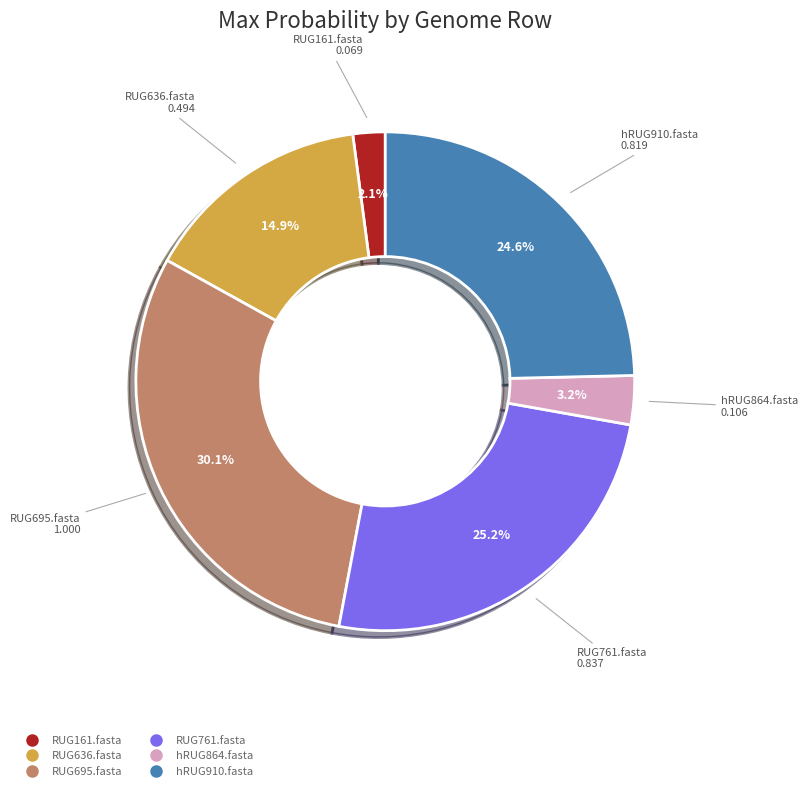

Is it true that hRUG864.fasta is 3% of the pie?

True